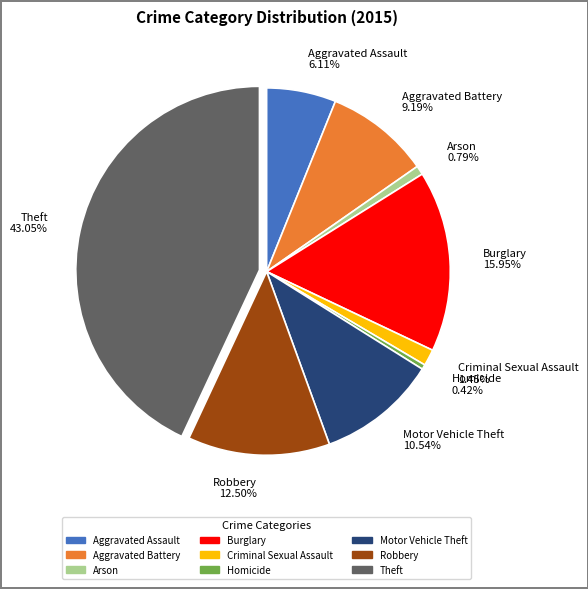

Which has a higher value, Theft 43.05% or Arson 0.79%?

Theft 43.05%